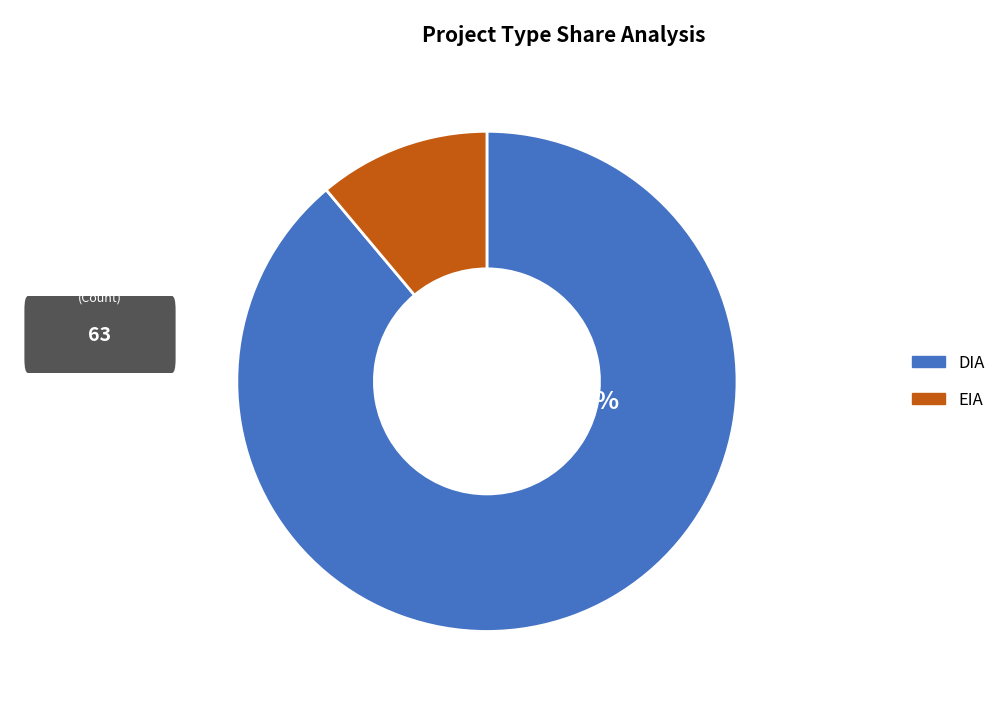

Approximately how many times larger is the value at EIA compared to DIA?

0.1